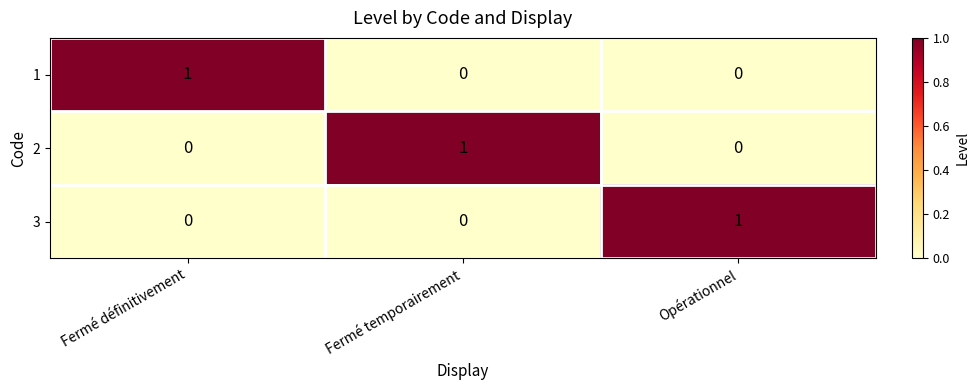

Reading left to right, what are all the values shown in this chart?

1: 1	0	0
2: 0	1	0
3: 0	0	1